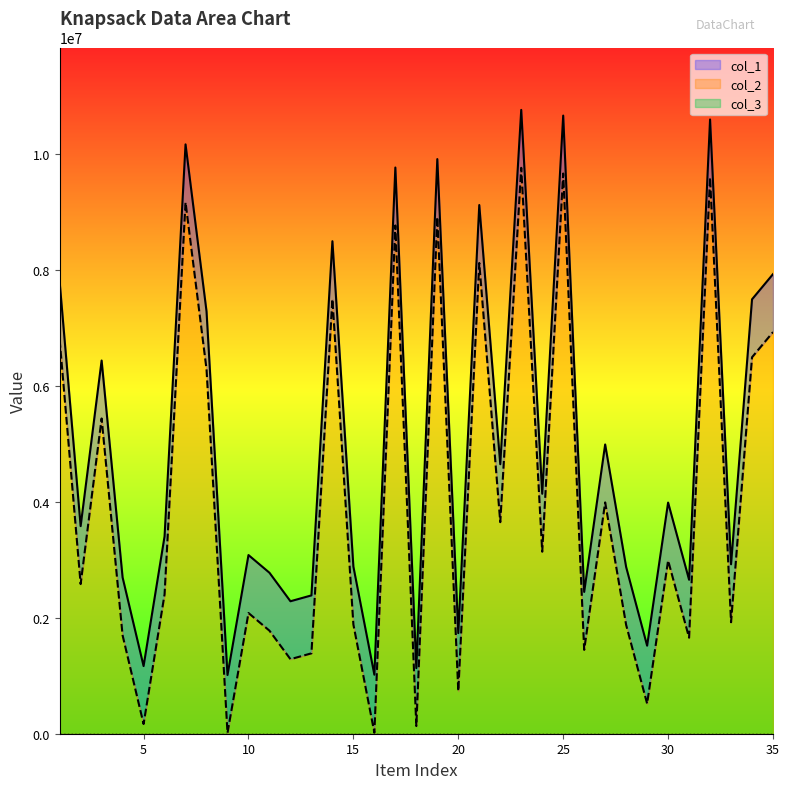

The col_2 series shows 9766667 at 23. True or false?

True